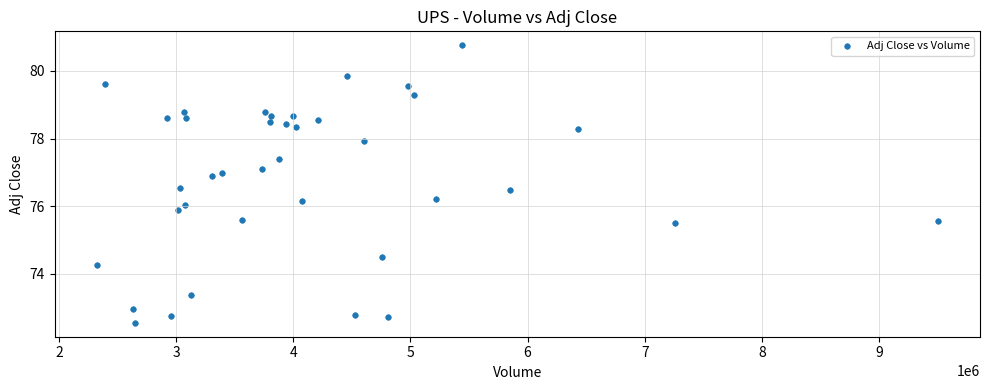

What is the range of Y values (max minus min)?

8.2